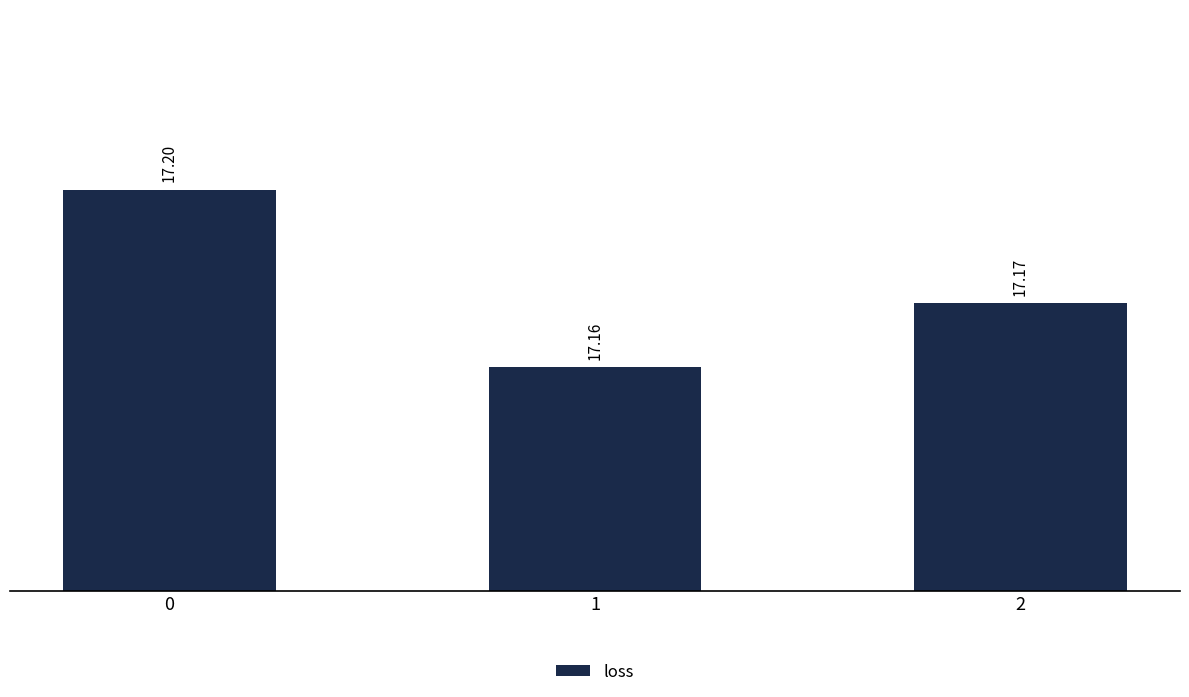

Where is the data nearest to the value 17?

1